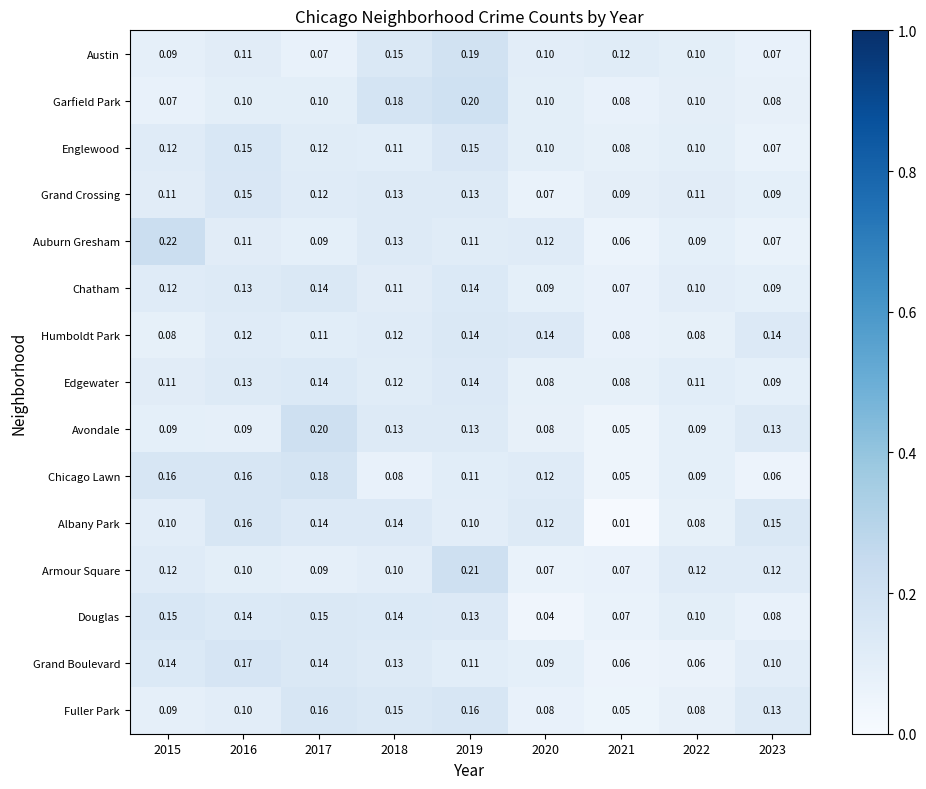

Which series changed the most between 2021 and 2022?

Albany Park